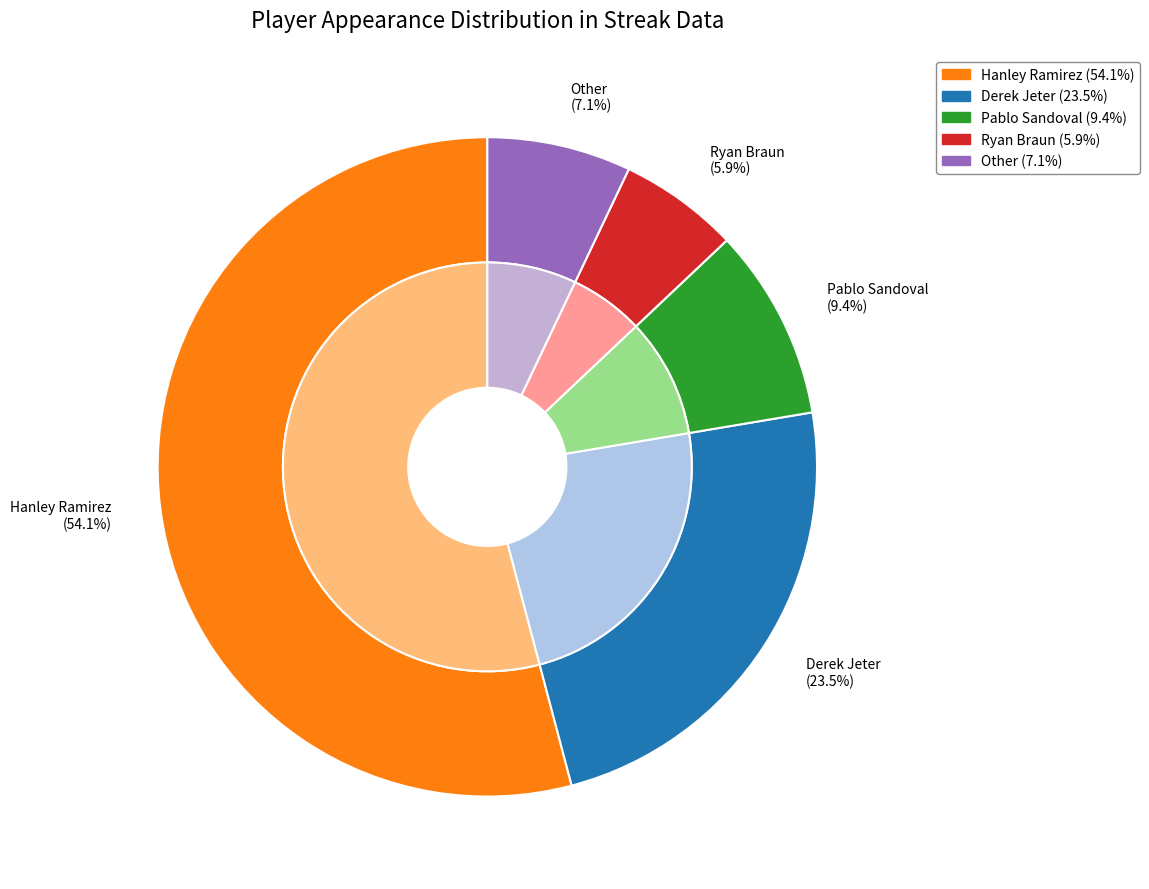

What percentage is the Pablo Sandoval slice, to the nearest percent?

9%